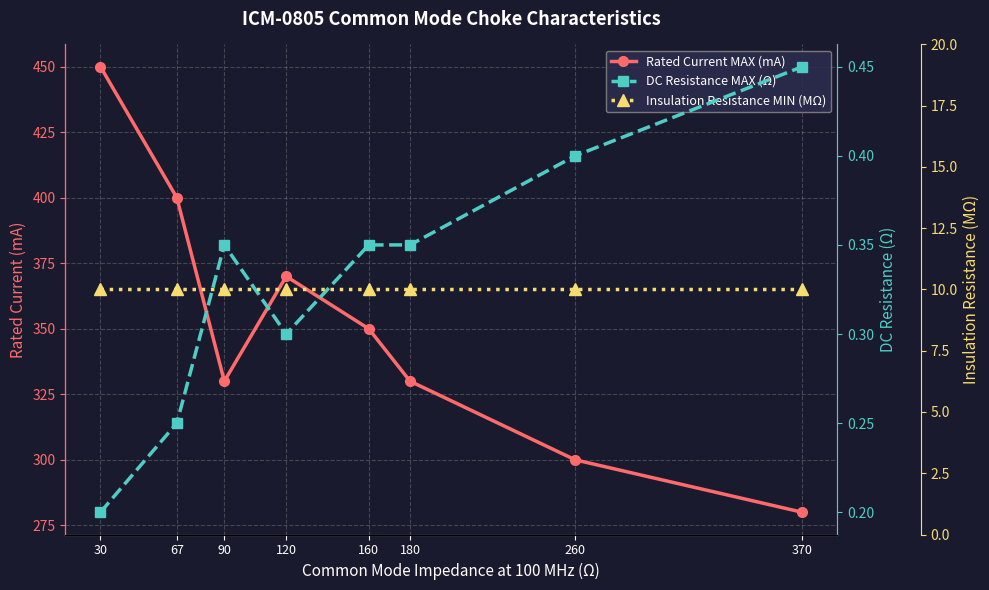

How many lines are shown in the chart?

3